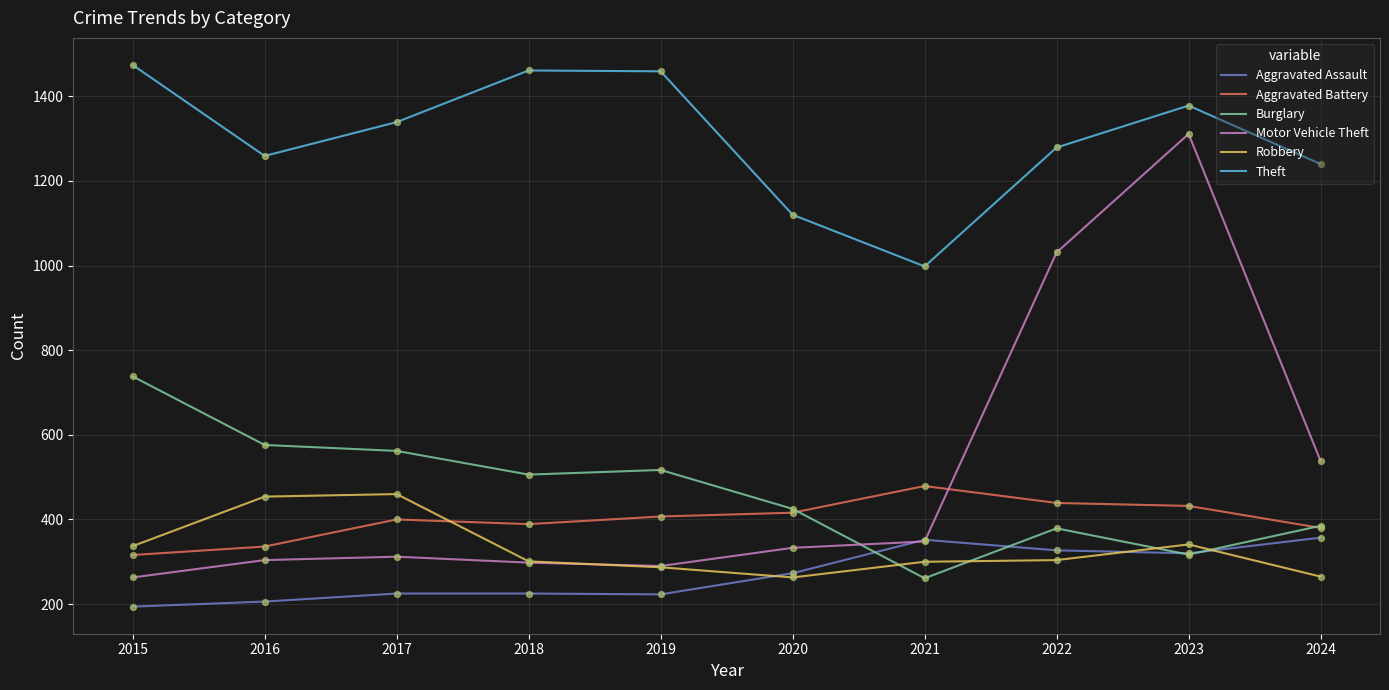

What is the spread (max minus min) of values at 2020?

857